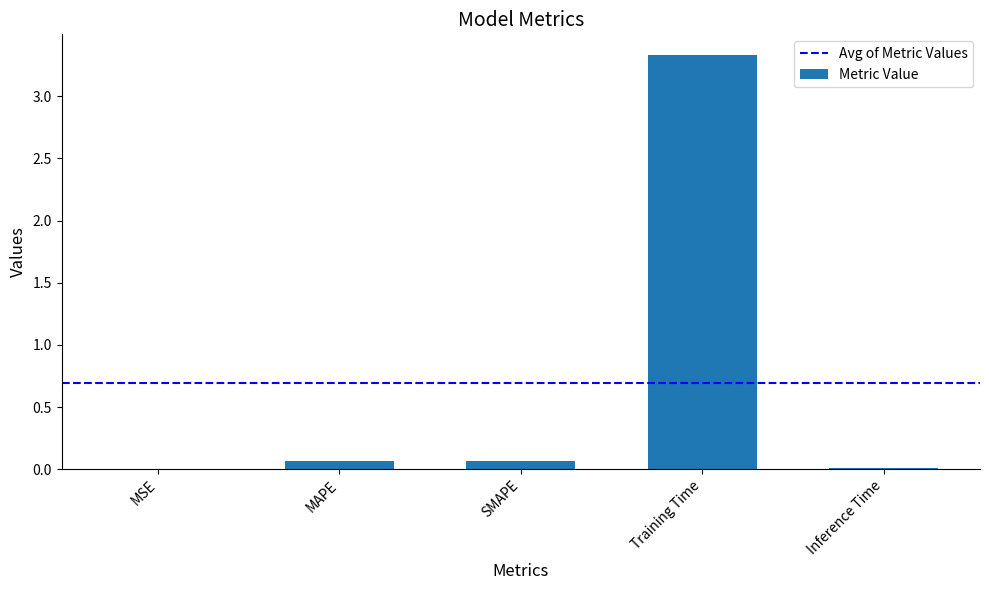

The value at MAPE is 0.1. True or false?

True